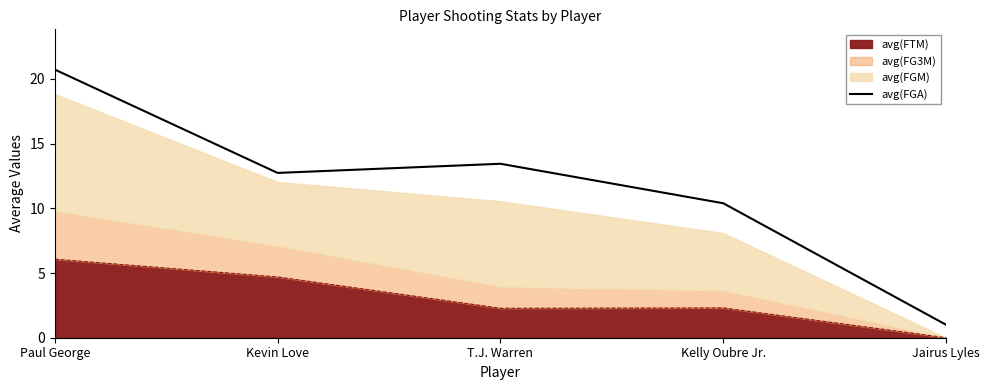

What position from the right is Kevin Love?

4